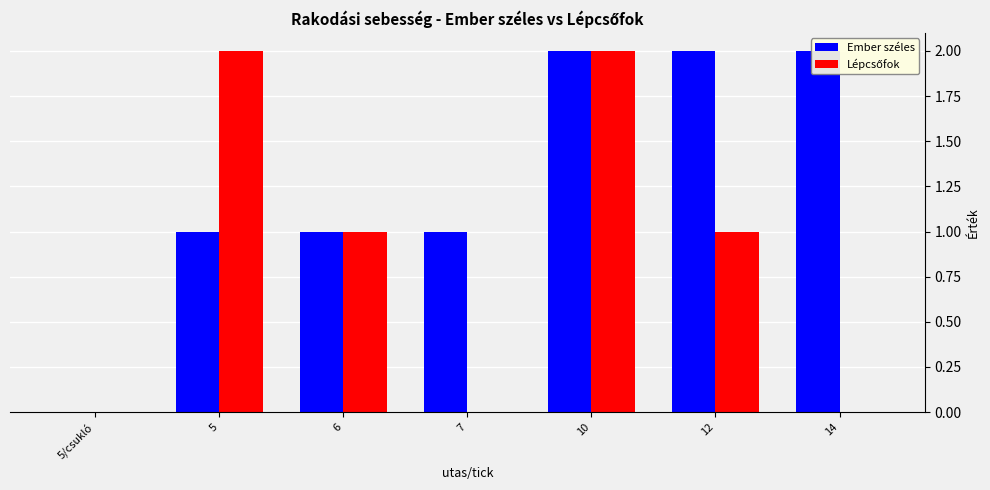

What is the label of the 5th bar from the right?

6